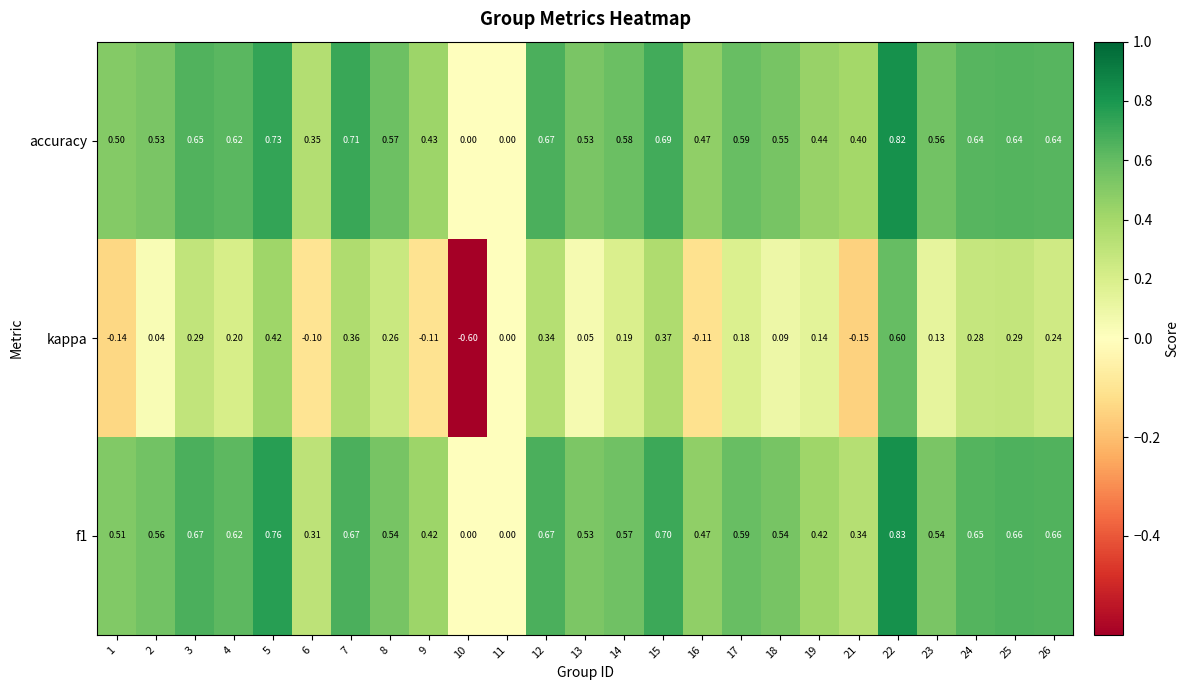

Which series has the widest spread of values?

kappa